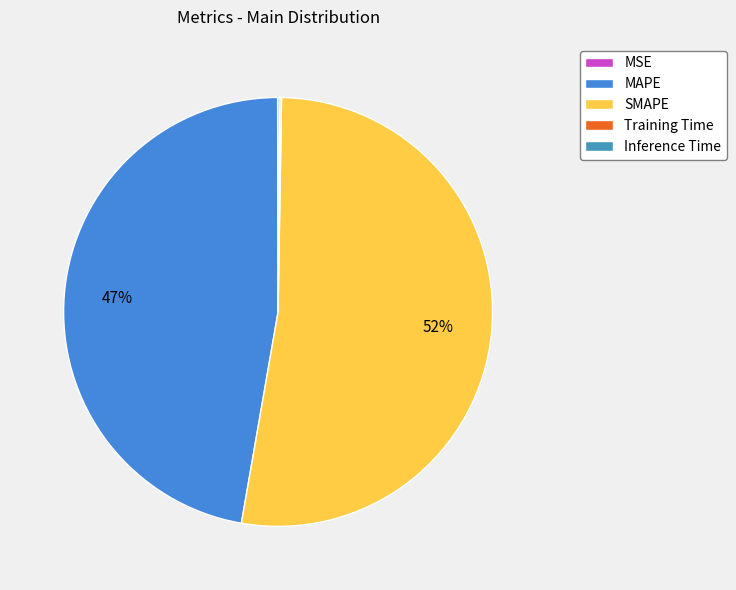

What is the change in value from SMAPE to Training Time?

-22.2